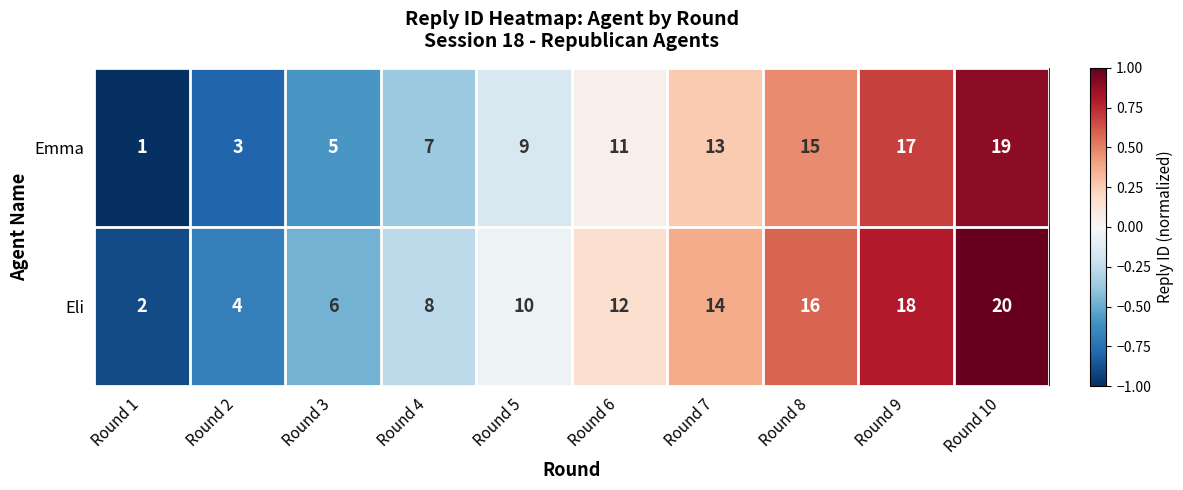

Reading left to right, what are all the values shown in this chart?

Emma: Round 1=1	Round 2=3	Round 3=5	Round 4=7	Round 5=9	Round 6=11	Round 7=13	Round 8=15	Round 9=17	Round 10=19
Eli: Round 1=2	Round 2=4	Round 3=6	Round 4=8	Round 5=10	Round 6=12	Round 7=14	Round 8=16	Round 9=18	Round 10=20